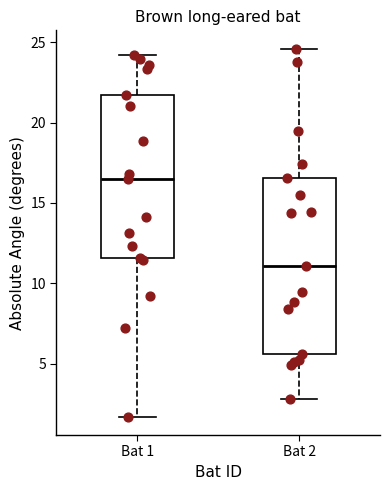

Reading left to right, read every box against the y-axis: the position of its median line, the range the box covers, and the ends of its whiskers. The values are not printed on the chart, so give them approximately, as read against the axis.

Bat 1: median 16.5, box 11.5 to 21.5, whiskers 1.5 to 24.0
Bat 2: median 11.0, box 5.5 to 16.5, whiskers 3.0 to 24.5